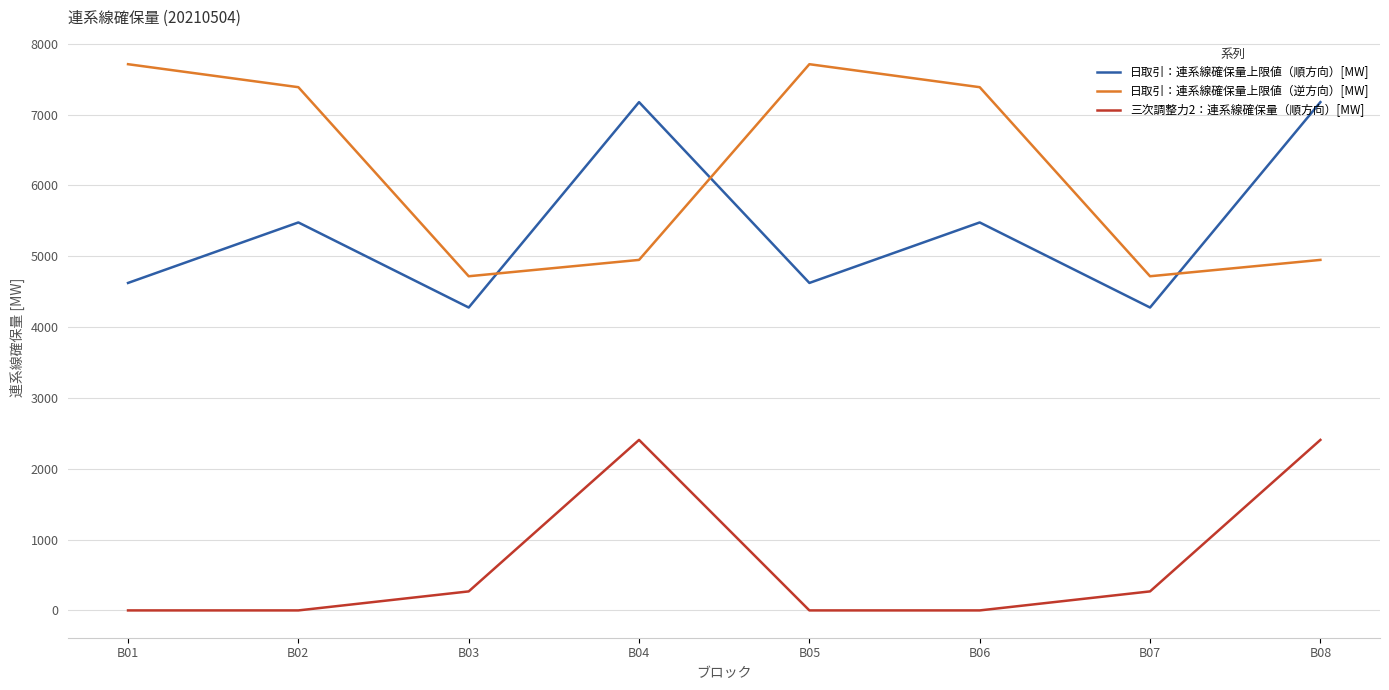

Count the number of categories in the chart.

8